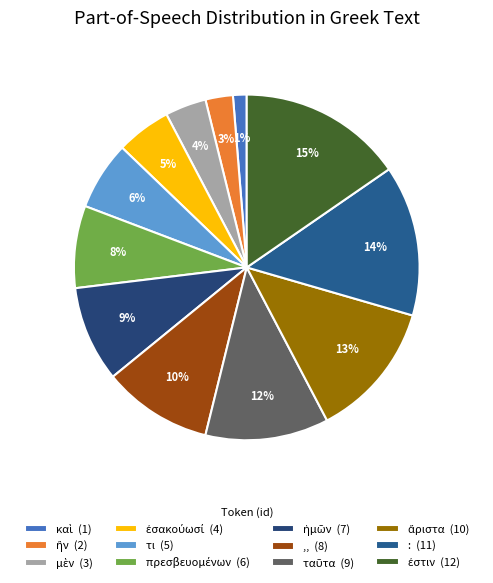

What percentage is the ἐσακούωσί slice, to the nearest percent?

5%